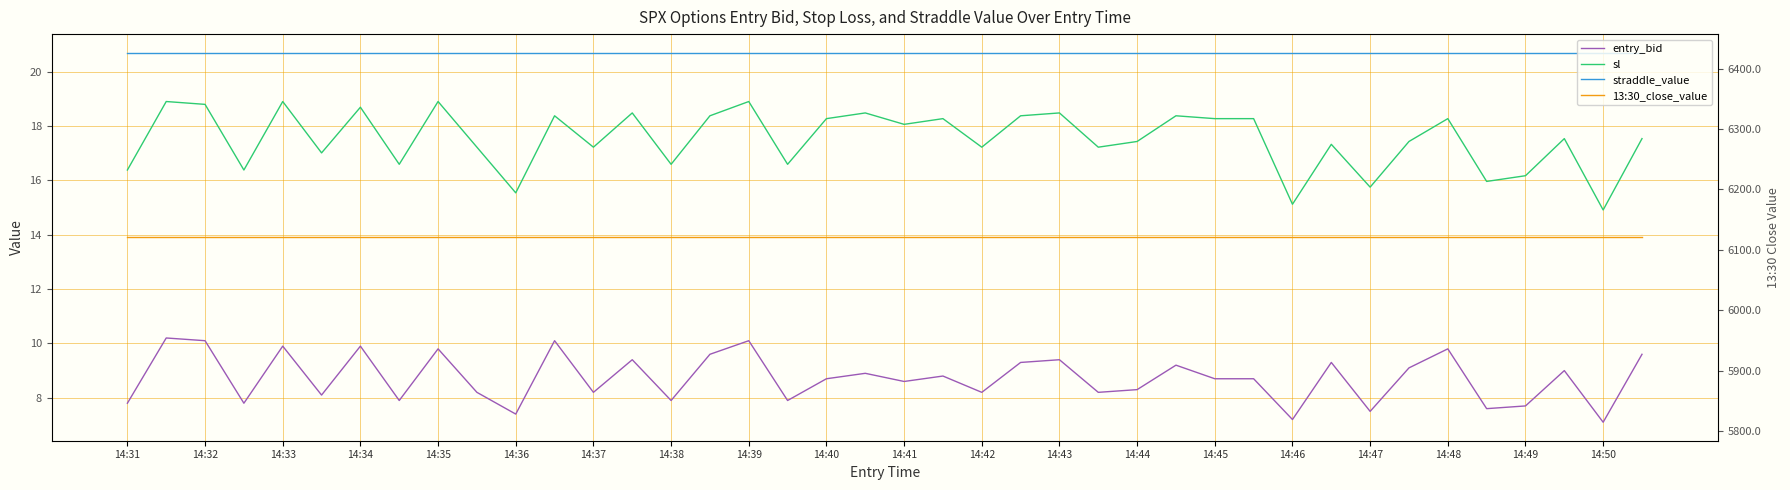

The value of sl at 27 is 4.2. True or false?

False